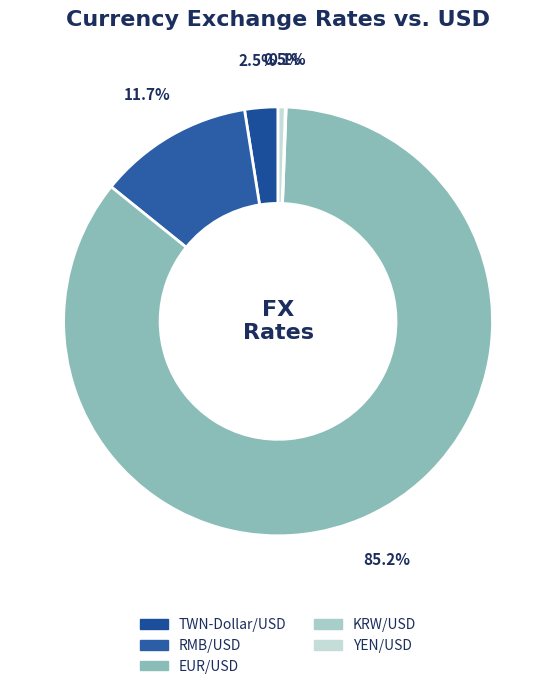

Which slice is the smallest?

KRW/USD